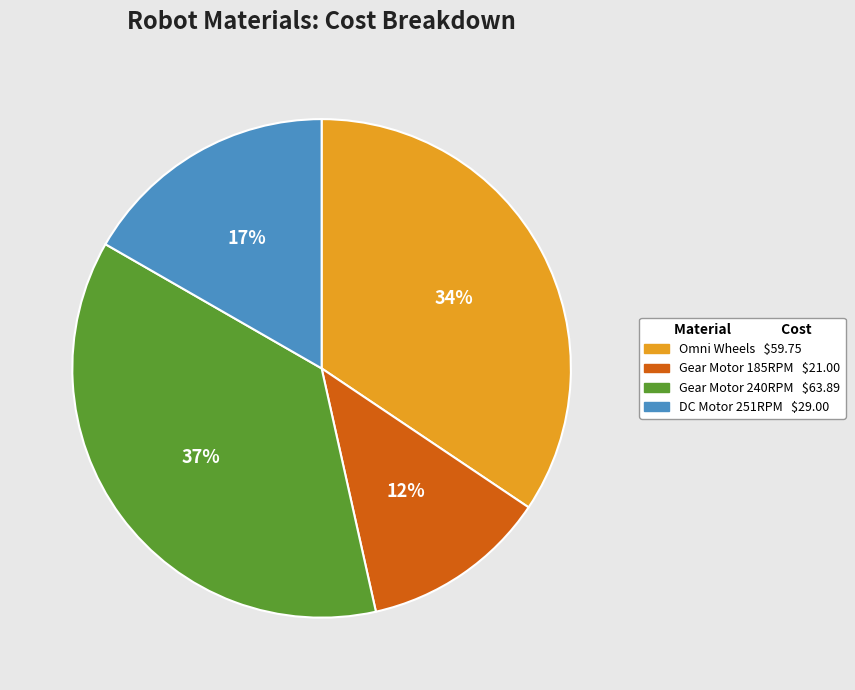

Is there any slice that represents more than half of the pie?

No